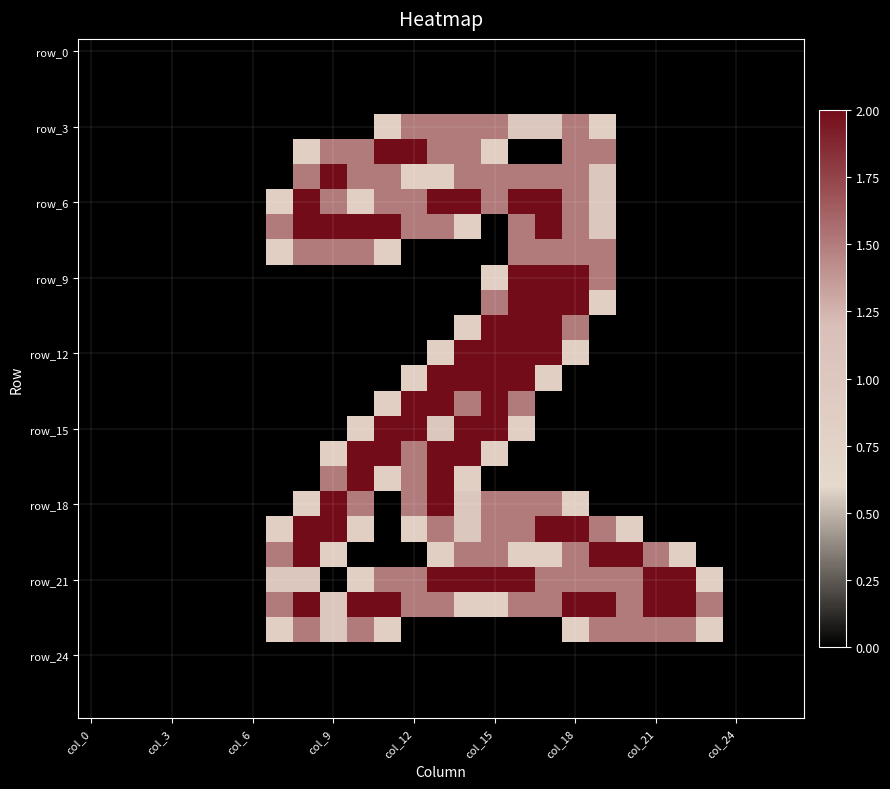

How many data points does each series have?

27